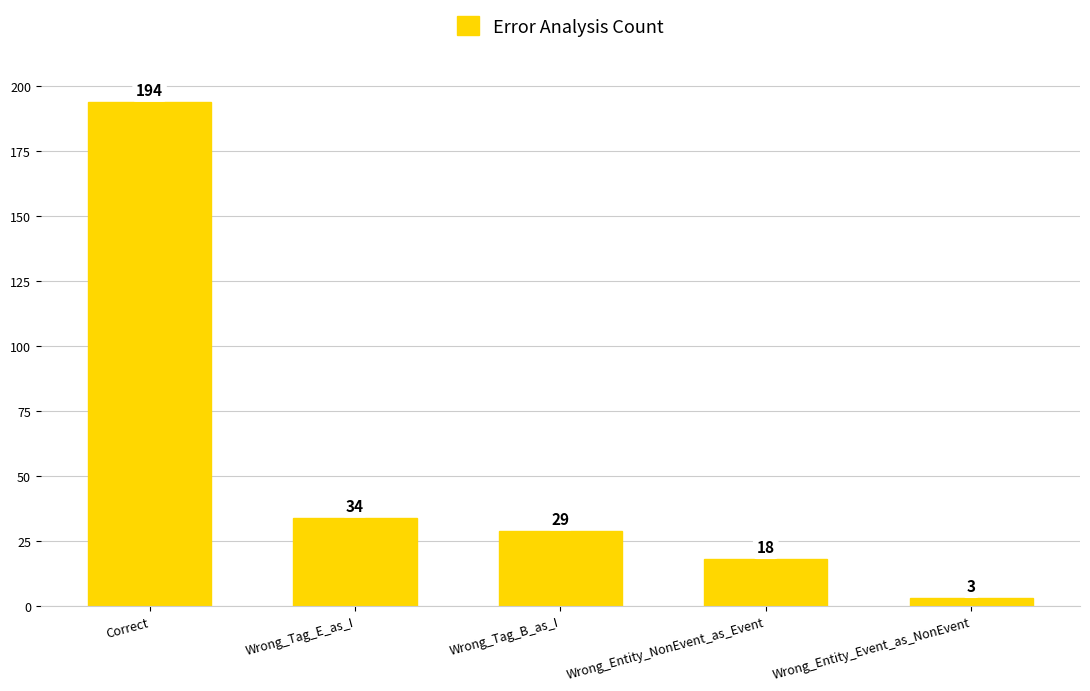

Rank the categories by value from lowest to highest.

Wrong_Entity_Event_as_NonEvent, Wrong_Entity_NonEvent_as_Event, Wrong_Tag_B_as_I, Wrong_Tag_E_as_I, Correct